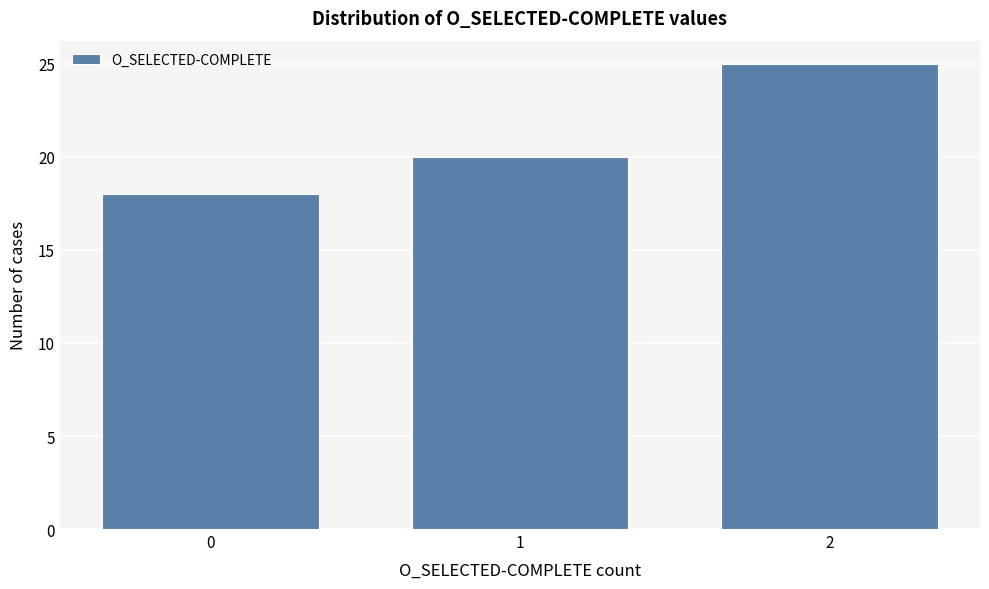

Reading left to right, extract all data points from this chart.

0=18	1=20	2=25